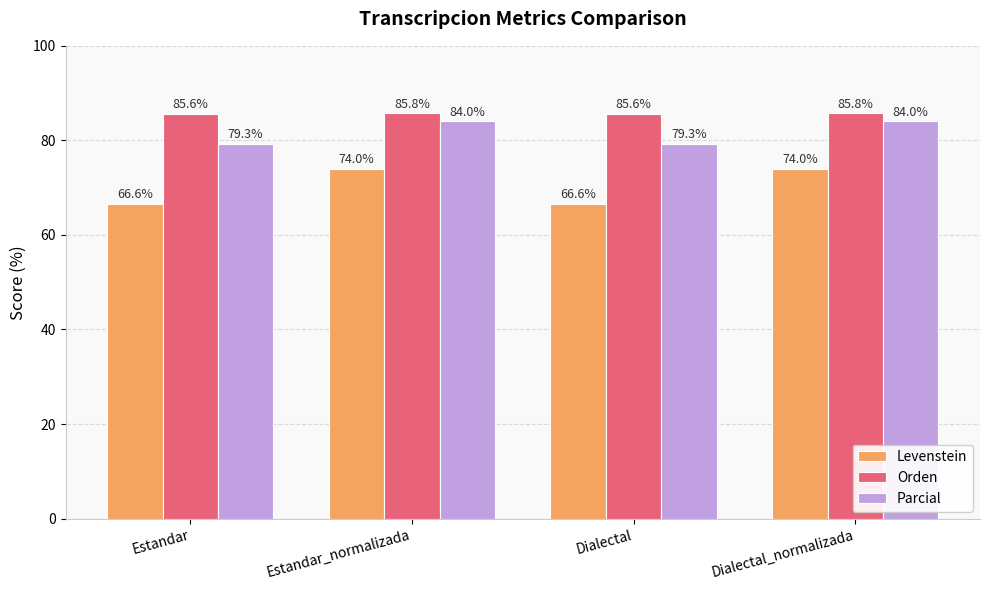

What is the label of the 3rd bar from the right?

Estandar_normalizada